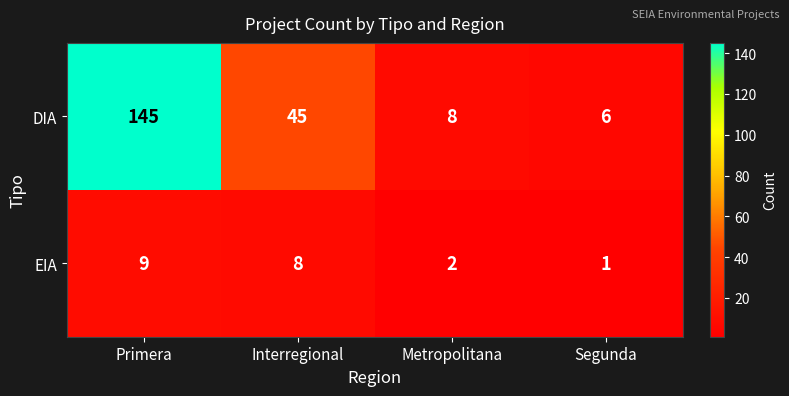

True or false: DIA has a value of 12 at Metropolitana.

False